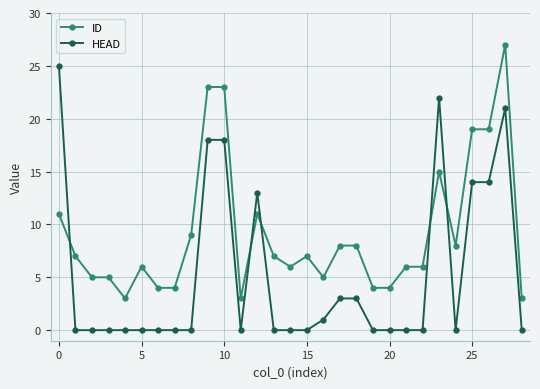

At how many categories does at least one series exceed 17?

7